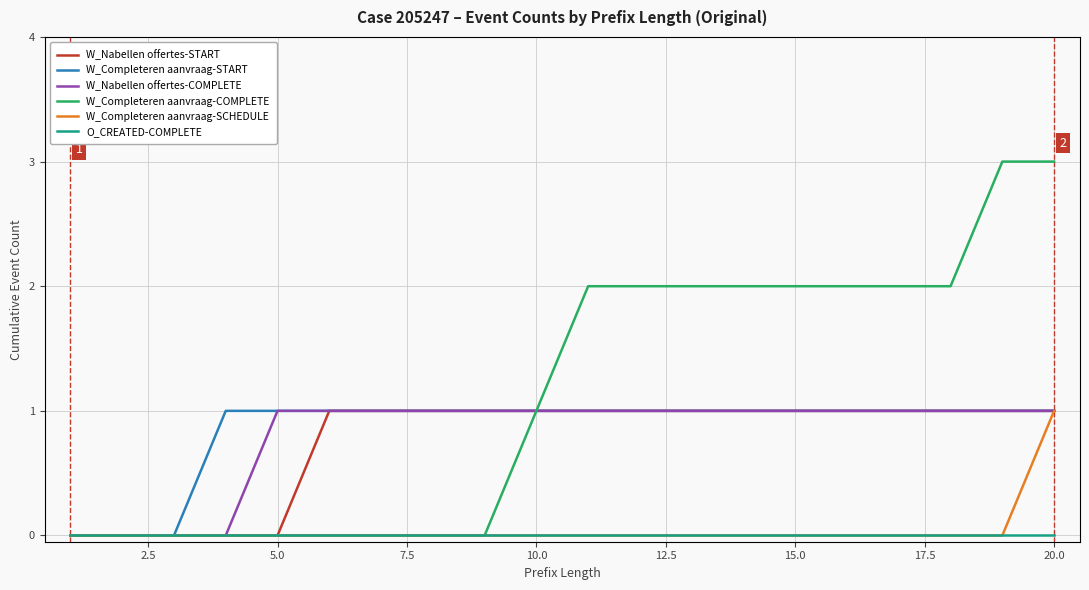

Which series has the widest spread of values?

W_Completeren aanvraag-COMPLETE